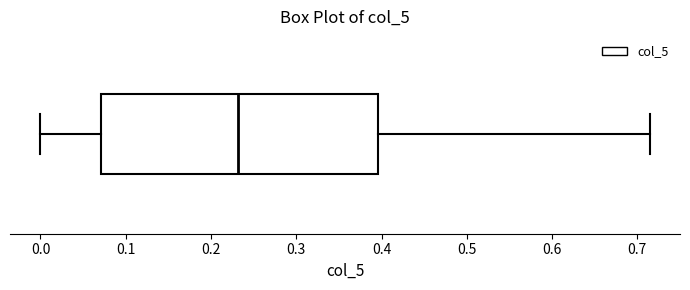

Read this box plot against the x-axis: the position of the median line, the range covered by the box, and the ends of both whiskers. The values are not printed on the chart, so give them approximately, as read against the axis.

median 0.23, box 0.07 to 0.40, whiskers 0.00 to 0.71